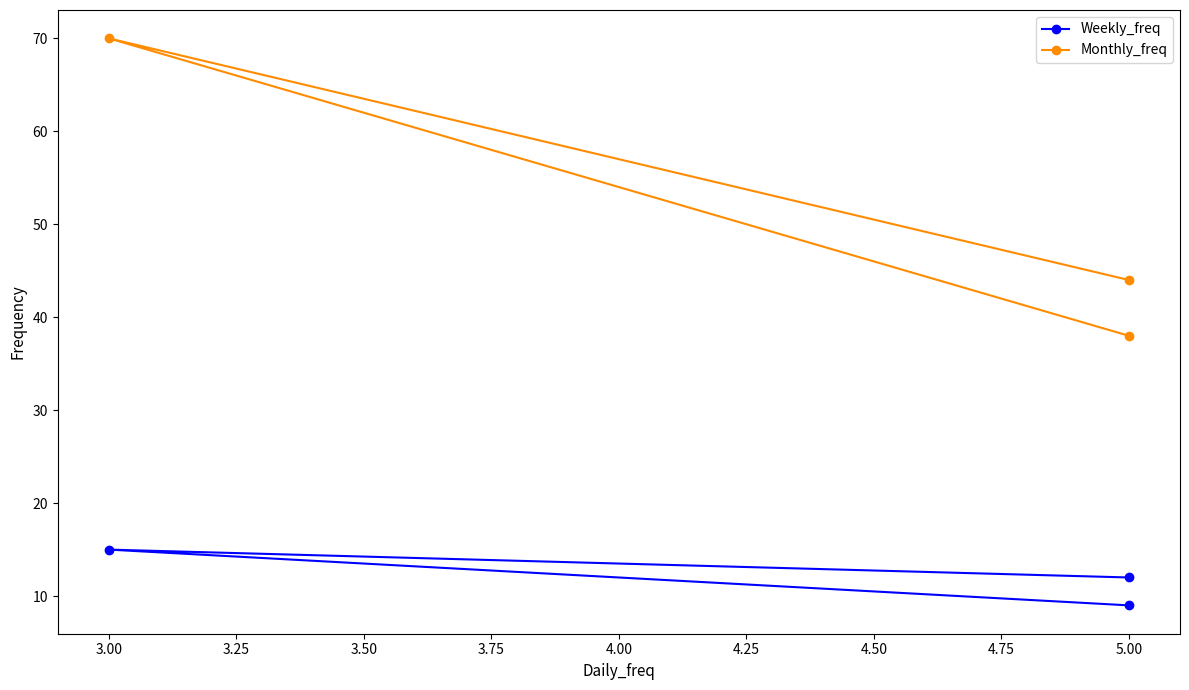

Between 5.00 and 3.00, which series saw the biggest shift?

Monthly_freq